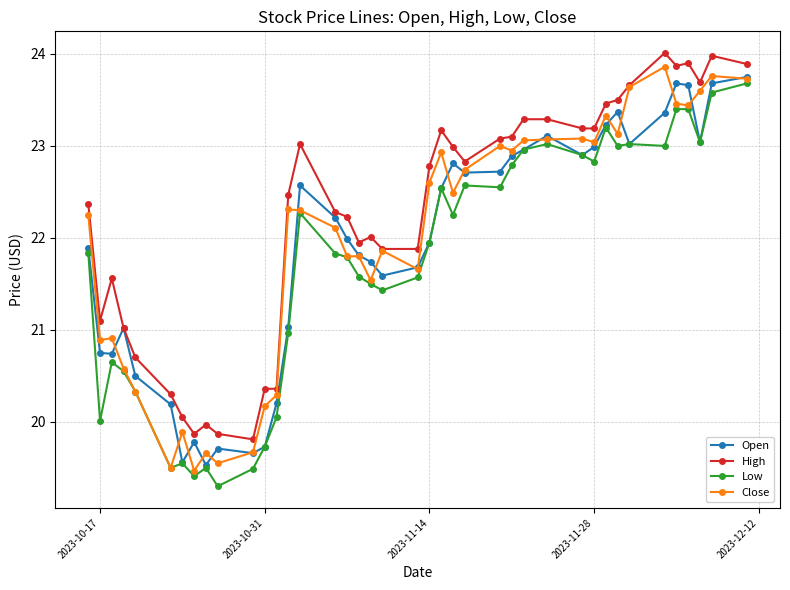

True or false: Close has more than 1 interior local peaks.

True